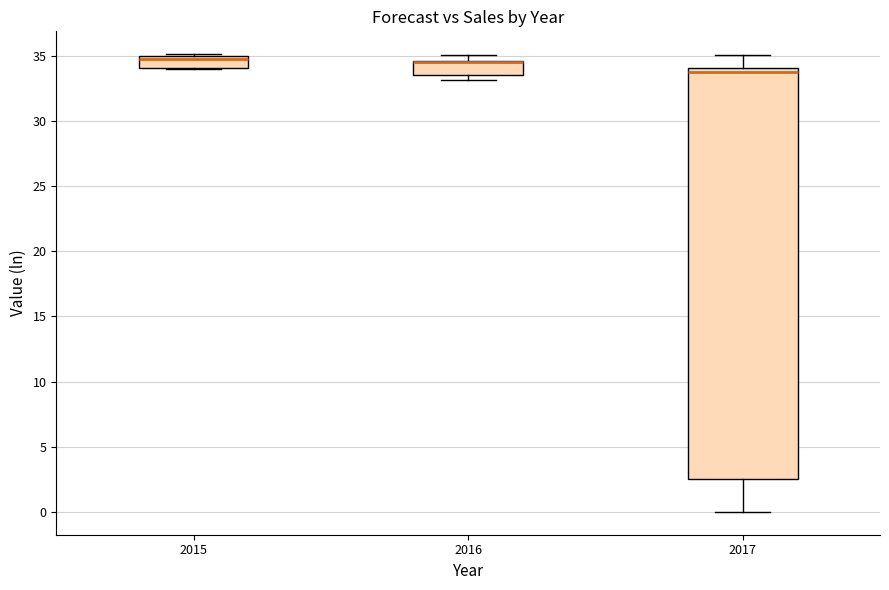

Comparing the boxes themselves (not the whiskers), which one is the tallest?

2017